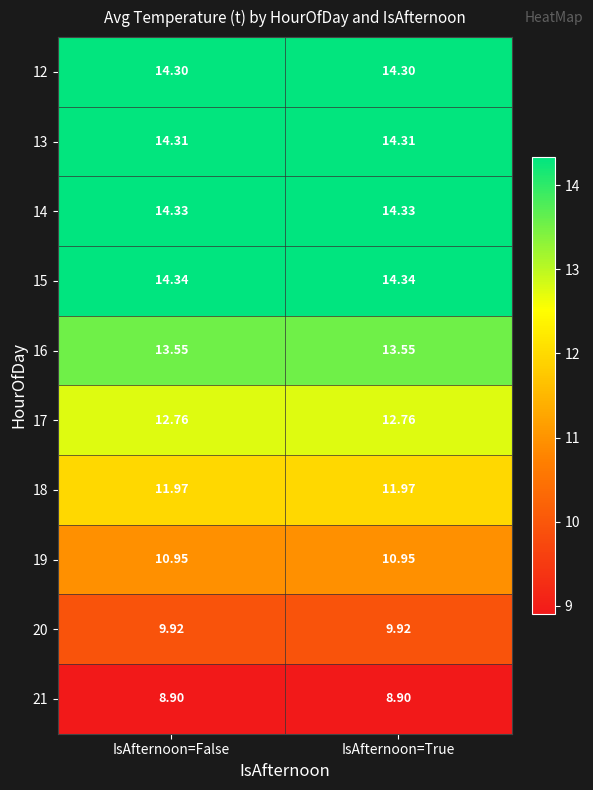

Is the value of 19 at IsAfternoon=True greater than the value of 14 at IsAfternoon=True?

No